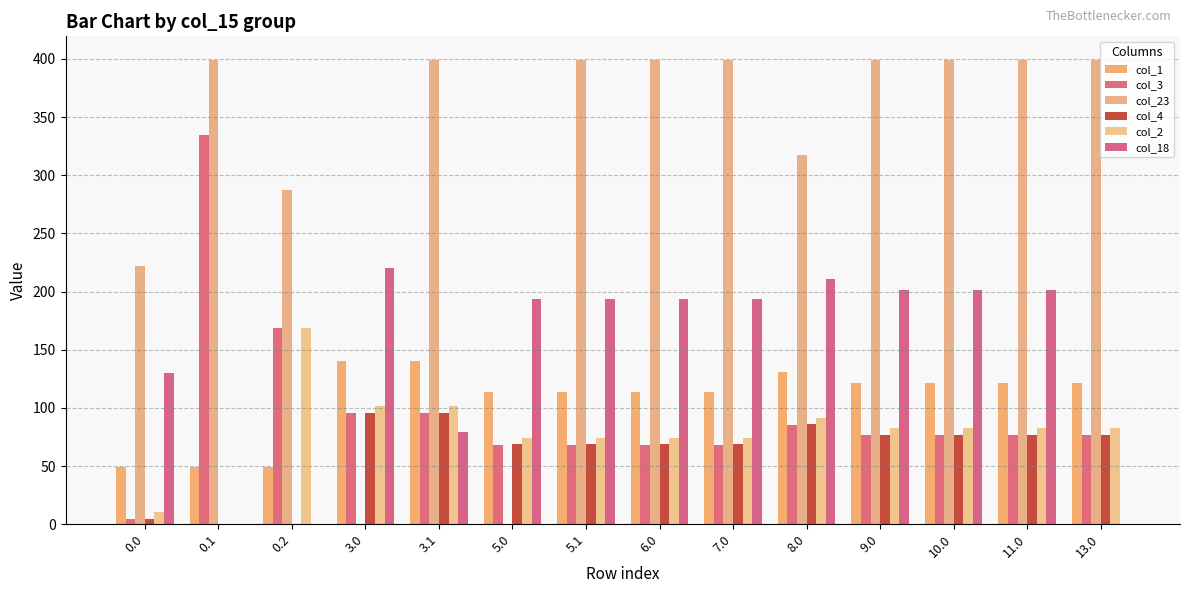

What is the difference between the highest and lowest values at 9.0?

323.0